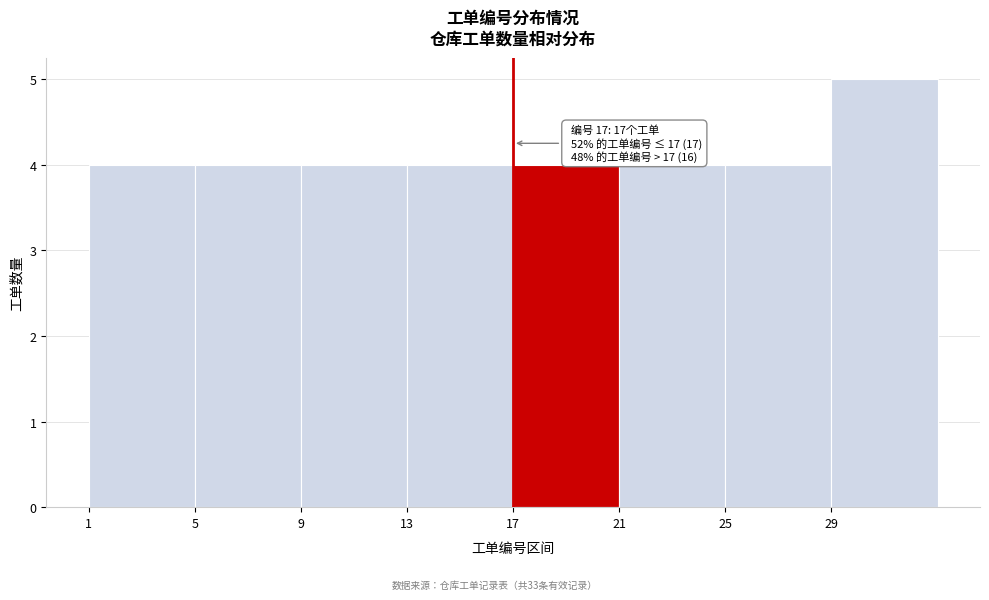

Which range on the x-axis has the tallest bar?

29 to 33